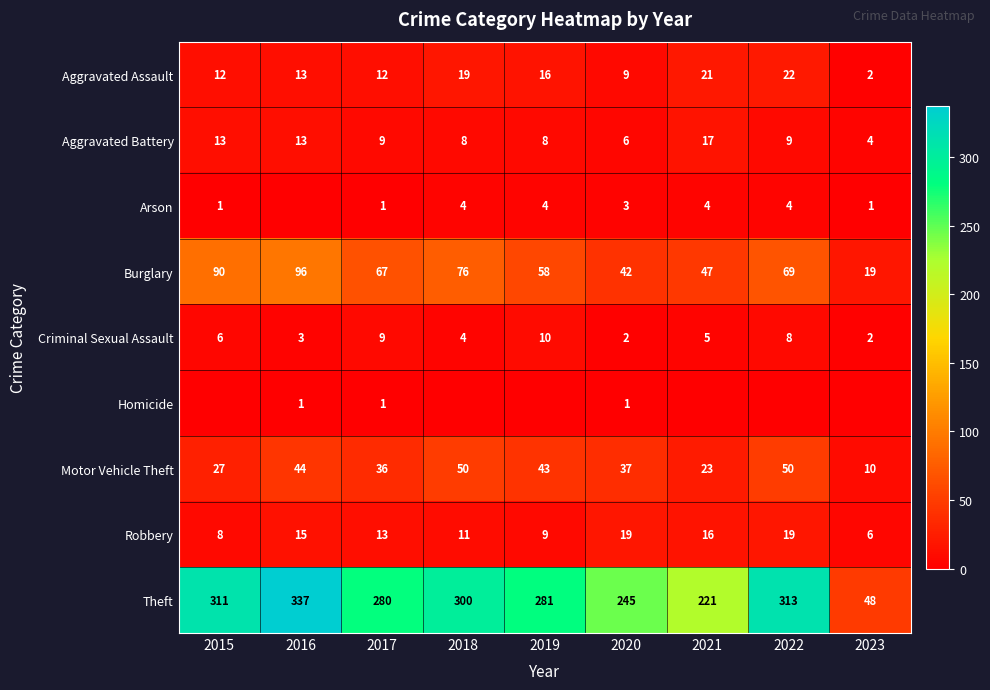

At which category is the sum across all series the highest?

2016